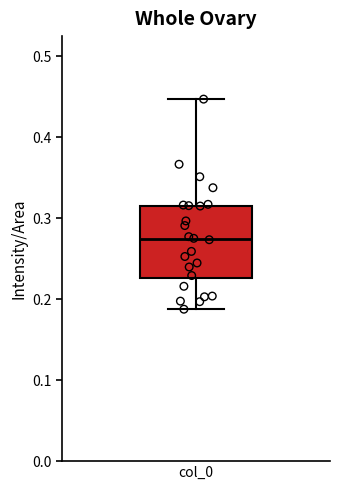

Transcribe this box plot: give where the median line is, the range the box spans, and where the two whiskers end, as read against the y-axis. The values are not printed on the chart, so give them approximately, as read against the axis.

median 0.27, box 0.23 to 0.32, whiskers 0.19 to 0.45